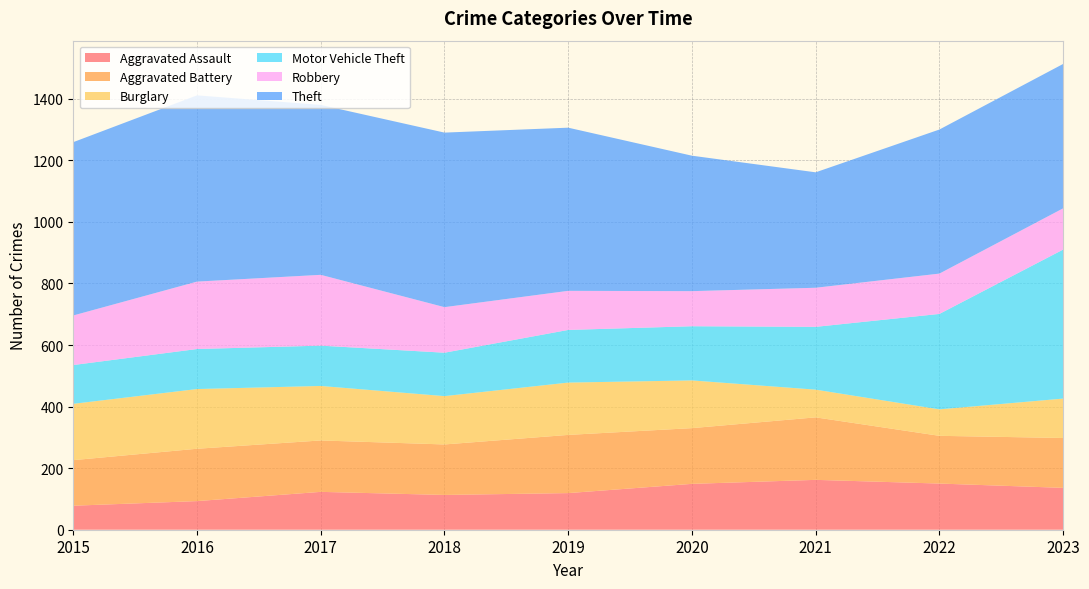

Reading left to right, list all the values displayed in this chart.

Aggravated Assault: 78	93	123	113	119	149	162	150	136
Aggravated Battery: 148	170	167	164	189	181	203	155	162
Burglary: 183	194	177	157	170	155	90	86	128
Motor Vehicle Theft: 126	130	131	141	171	176	204	310	484
Robbery: 161	219	230	148	127	114	127	131	134
Theft: 563	605	552	567	530	440	375	468	469